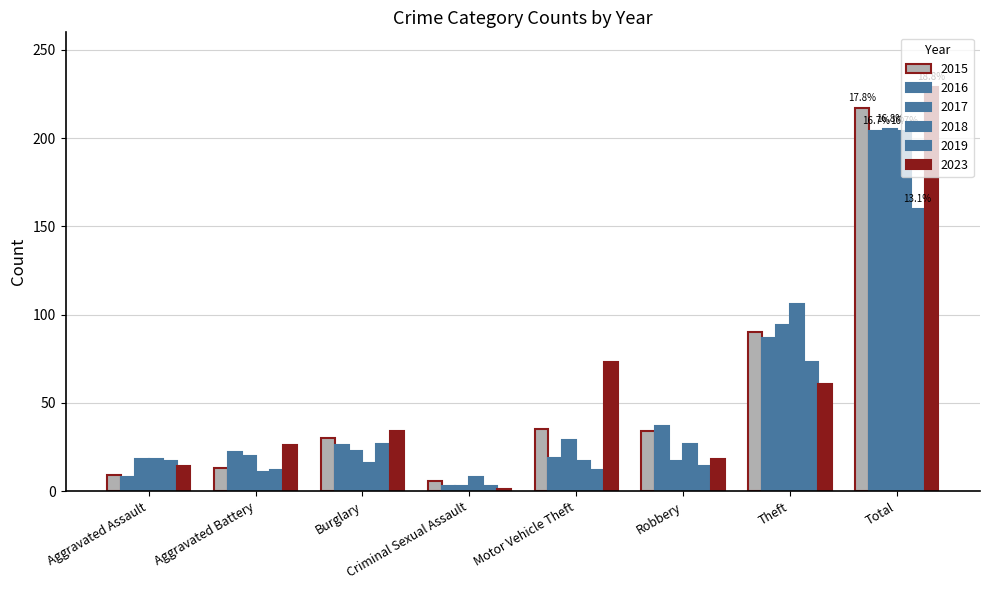

How many categories are shown in the chart?

8